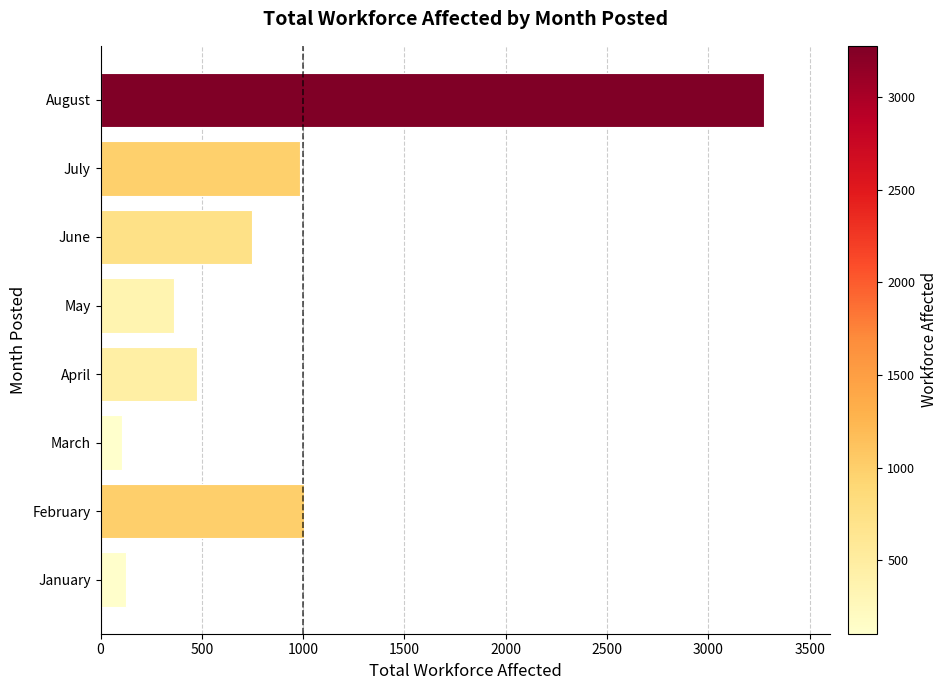

What is the average value?

885